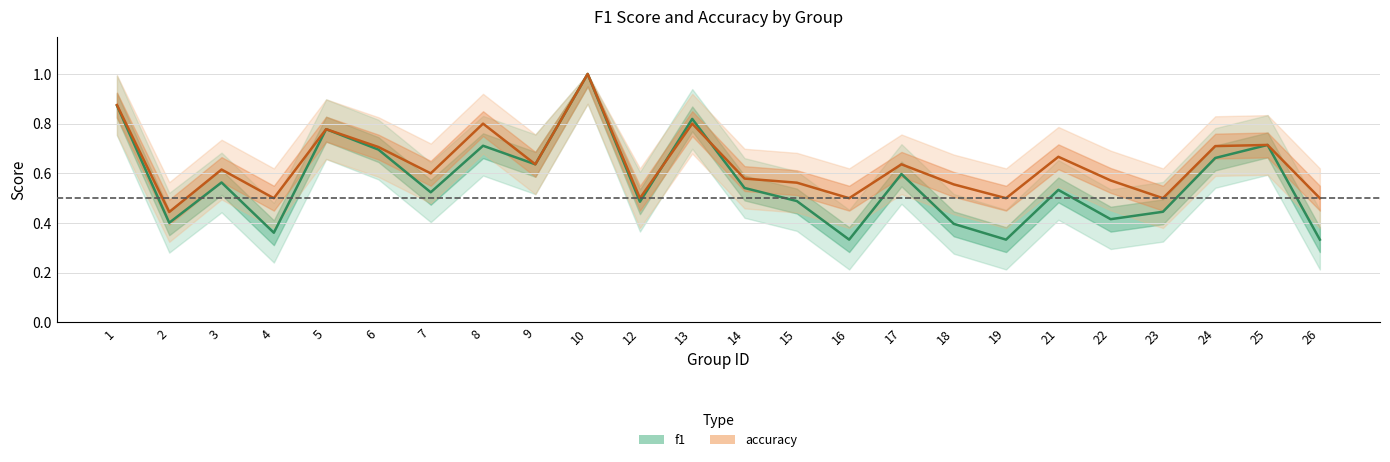

At how many categories does at least one series exceed 0?

24